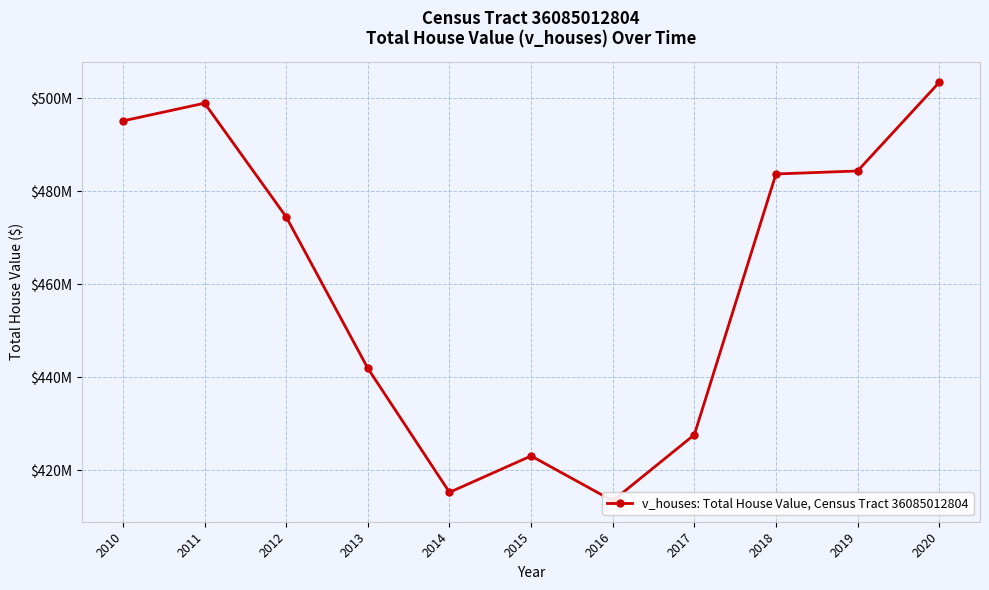

Reading right to left, what are all the values shown in this chart?

503402200	484359600	483713000	427635000	413424000	423073100	415248100	441910500	474465000	498937500	495130000